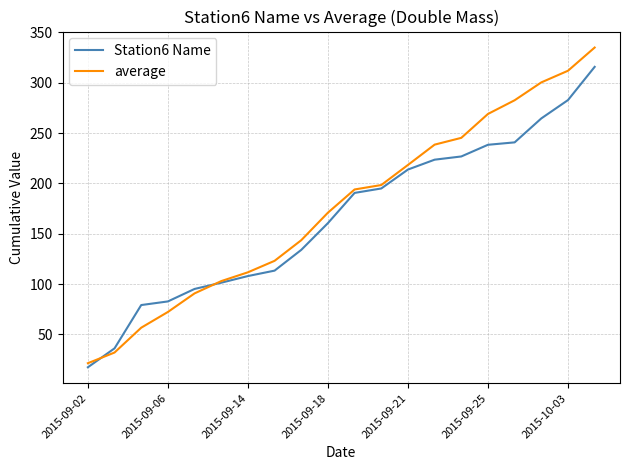

Rank the series by their maximum value, from lowest to highest.

Station6 Name, average